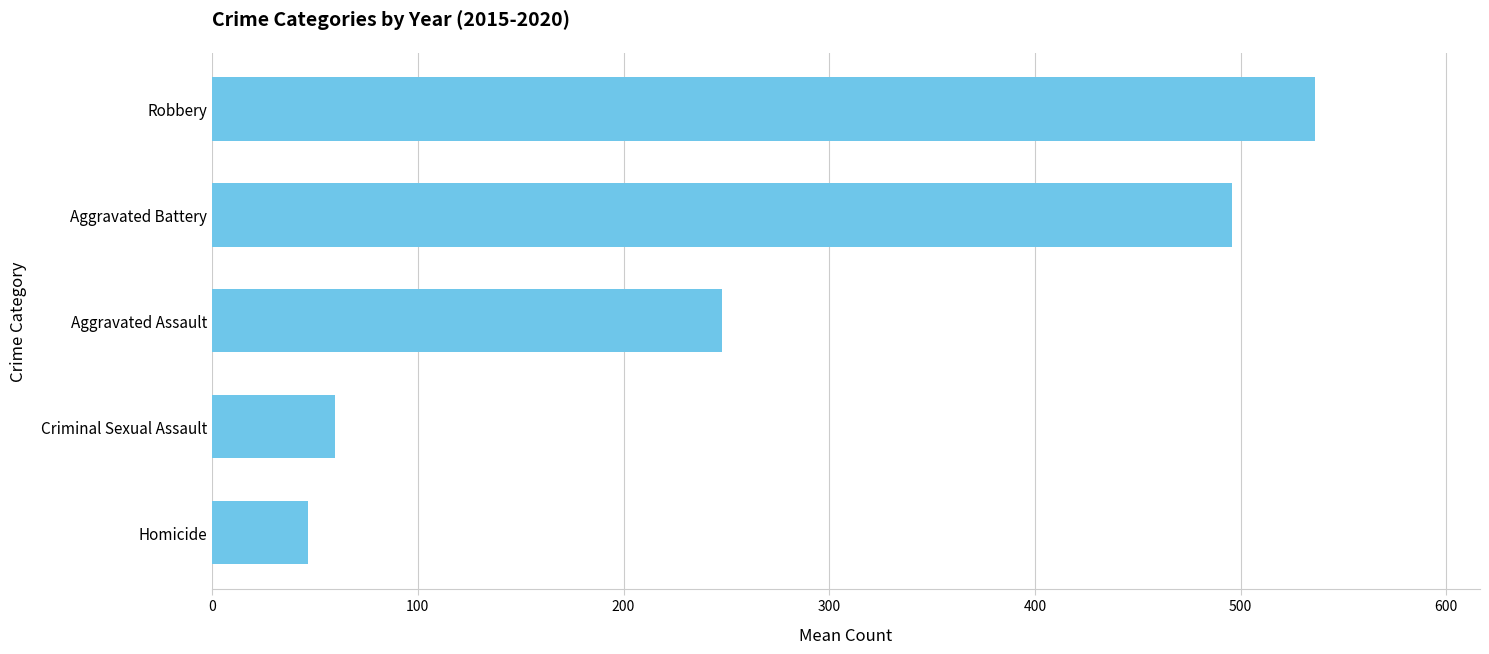

What is the smallest value displayed?

46.7